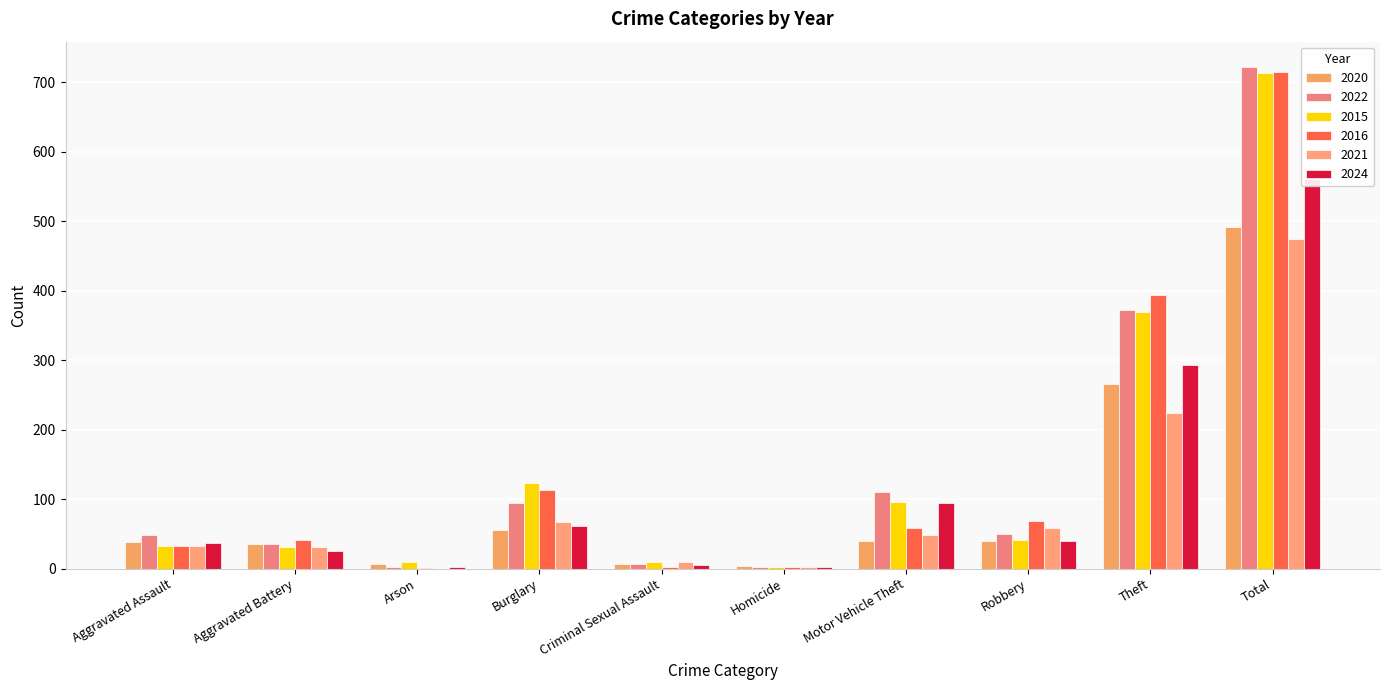

What is the label of the 9th bar from the left?

Theft